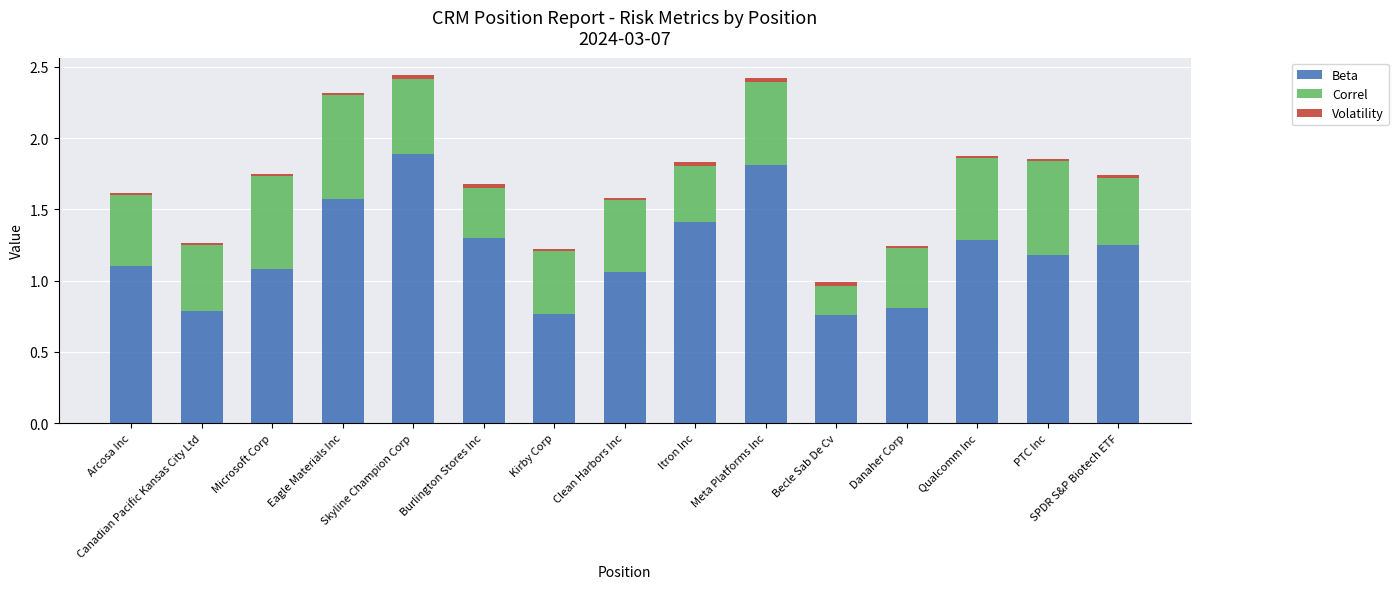

The Beta series shows 2.0 at SPDR S&P Biotech ETF. True or false?

False